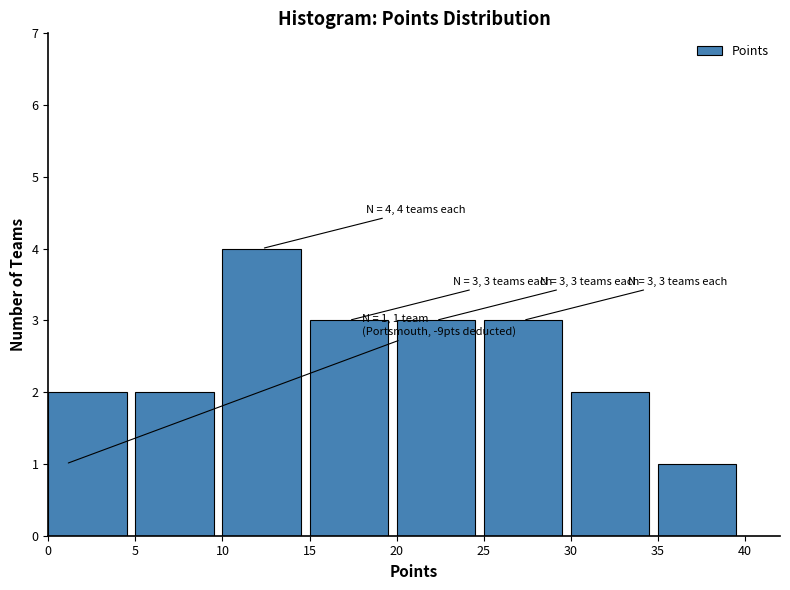

Which range on the x-axis has the tallest bar?

10 to 15